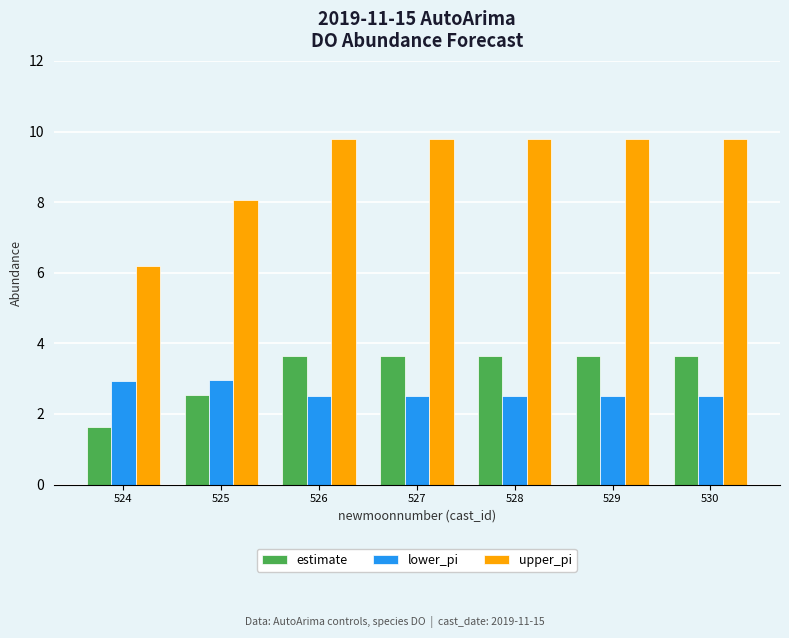

Which series has the widest spread of values?

upper_pi